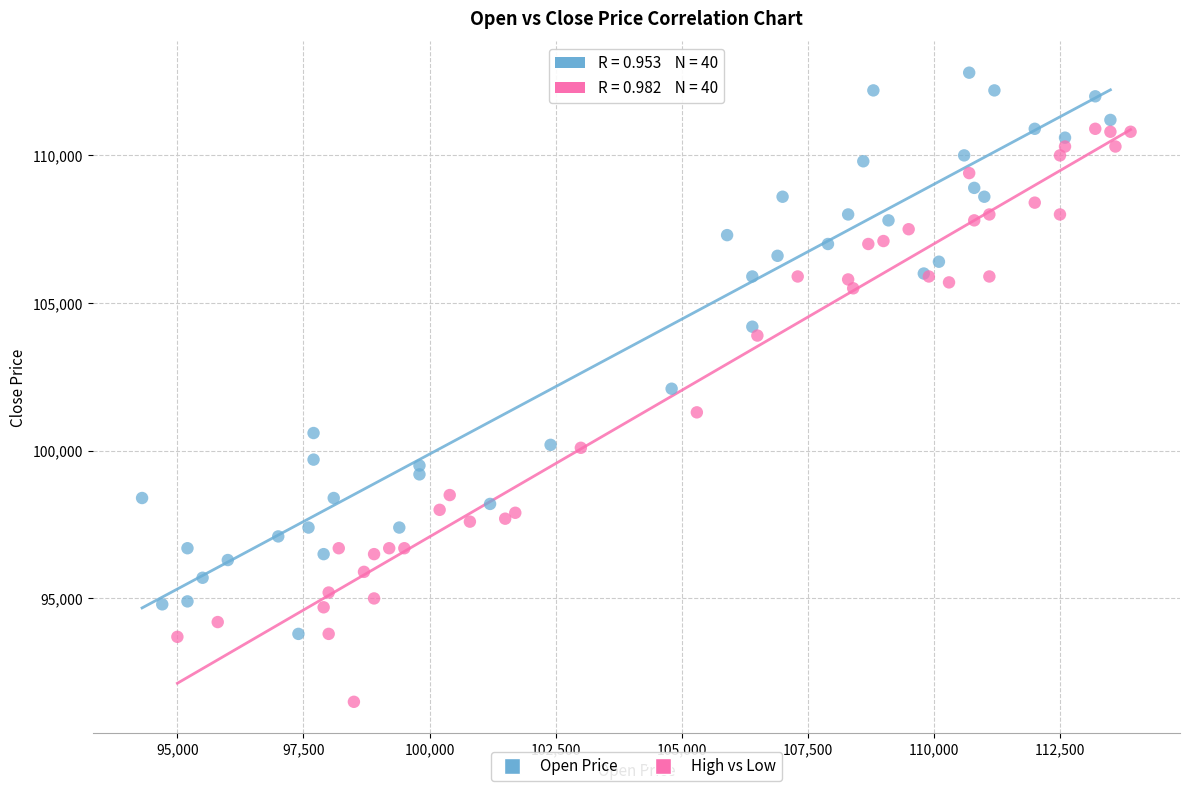

Which series reaches the minimum Y coordinate?

High vs Low